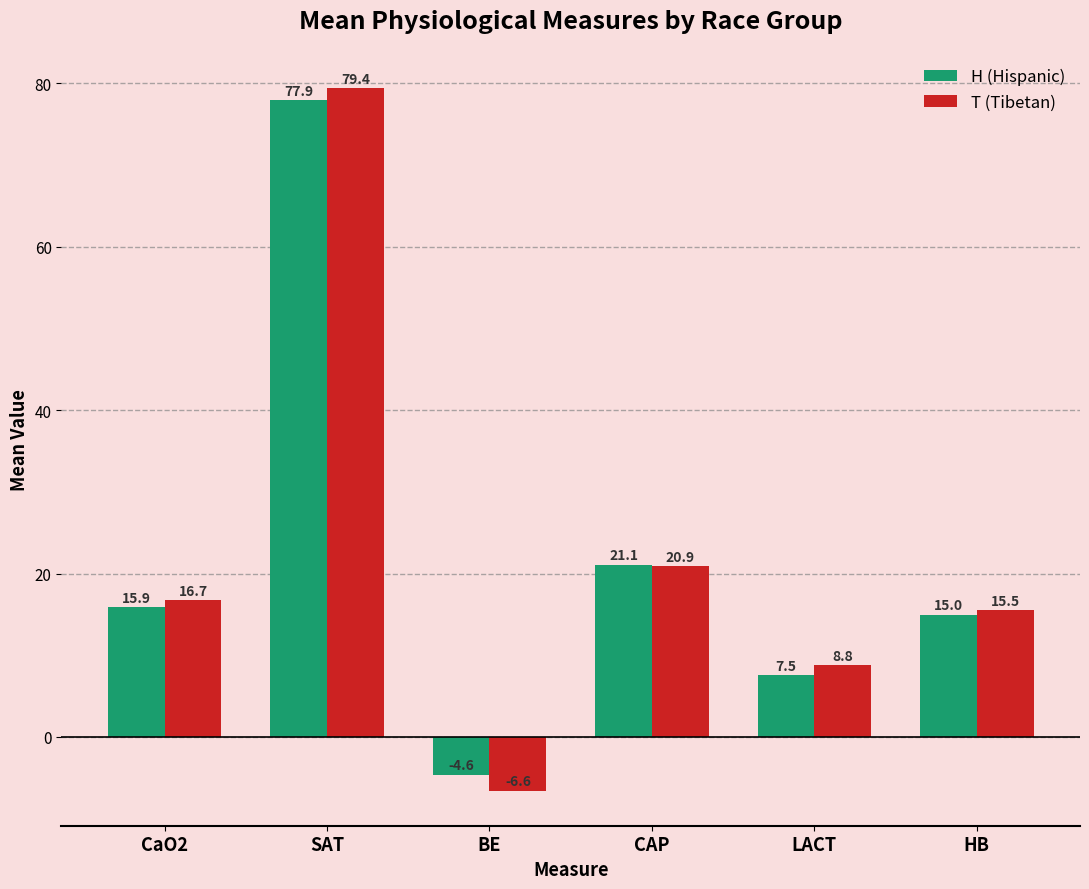

What is the label of the 6th bar from the right?

CaO2